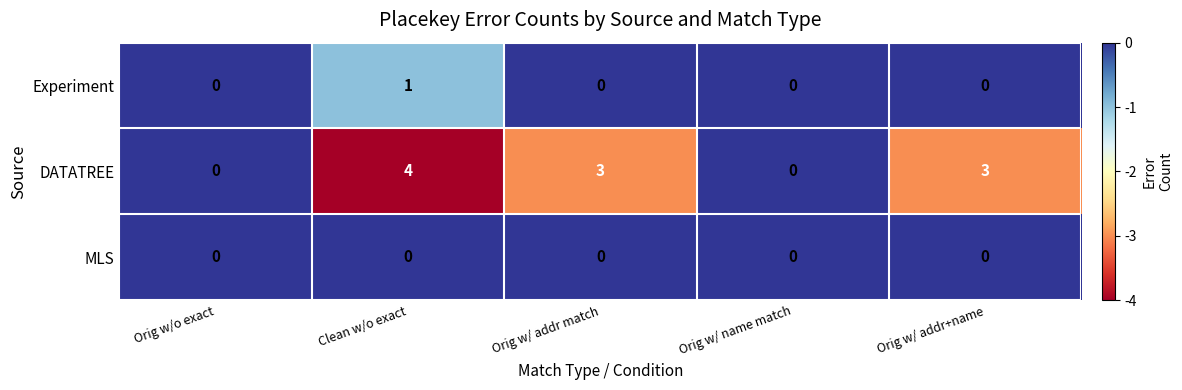

At which category is the sum across all series the highest?

Clean w/o exact